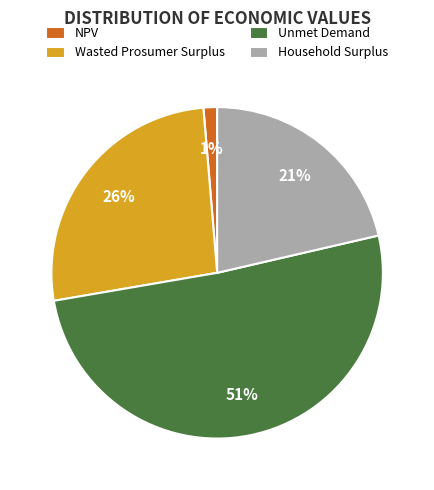

Count the number of slices in the pie.

4